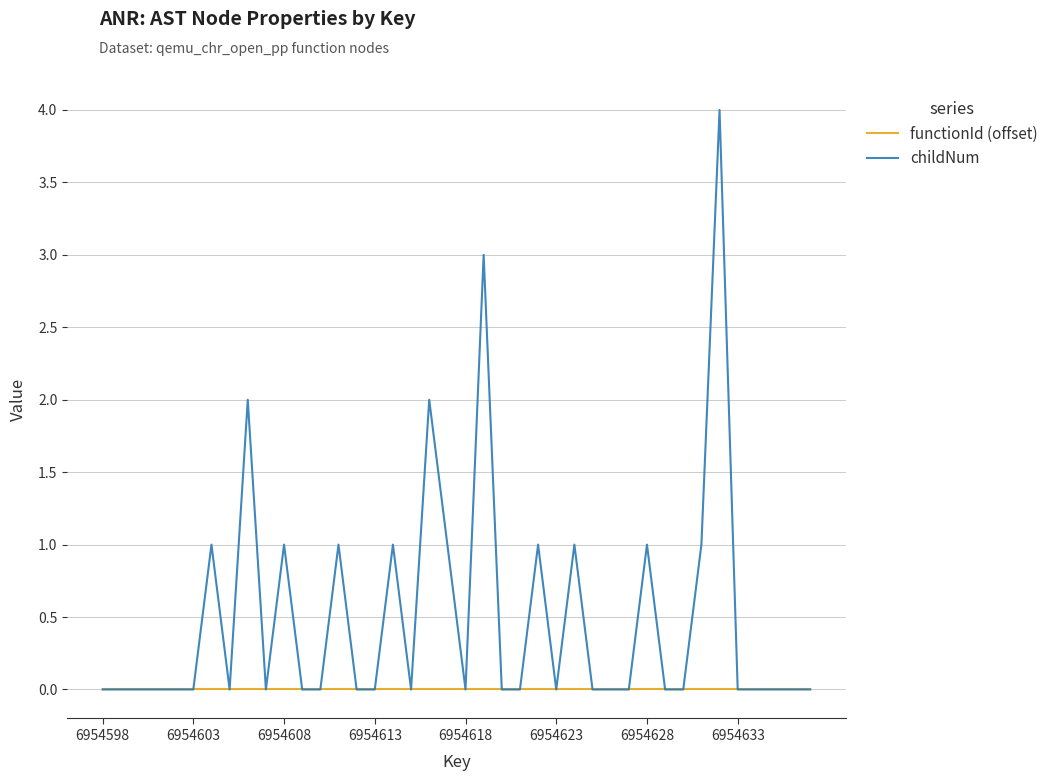

List the series in order of their overall mean, lowest first.

functionId (offset), childNum